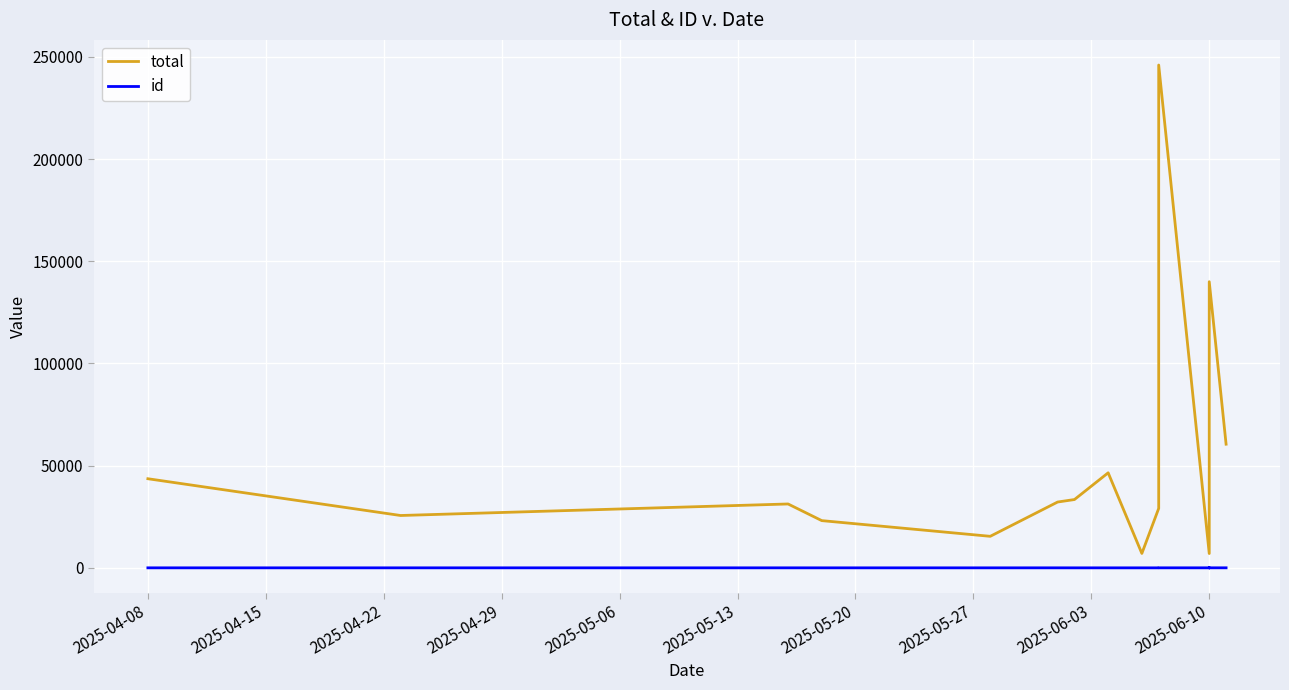

Rank the series by their maximum value, from highest to lowest.

total, id